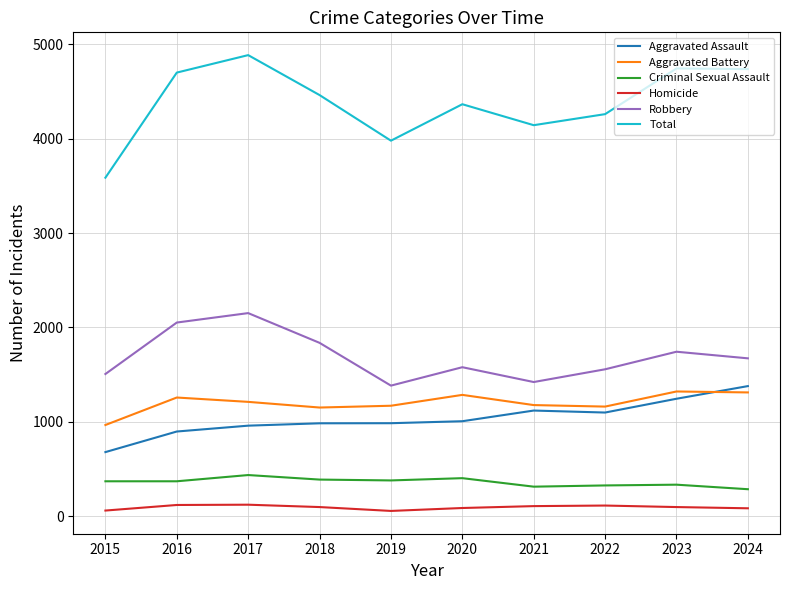

At 2017, list the series in order from smallest to largest.

Homicide, Criminal Sexual Assault, Aggravated Assault, Aggravated Battery, Robbery, Total